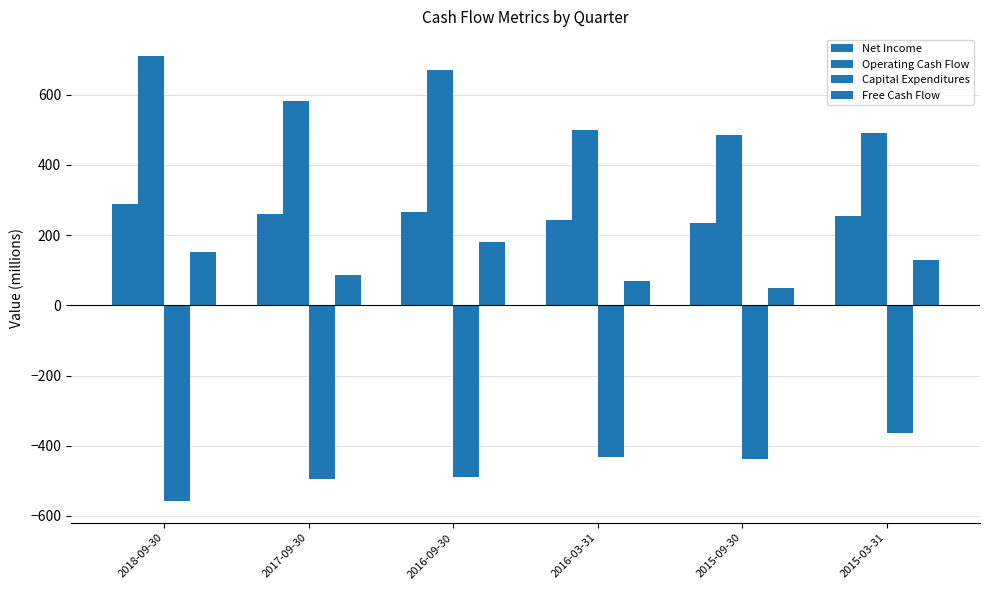

Reading left to right, transcribe all the data shown in this chart.

Net Income: 2018-09-30=289.4	2017-09-30=260.4	2016-09-30=265.3	2016-03-31=244.2	2015-09-30=235.9	2015-03-31=253.3
Operating Cash Flow: 2018-09-30=709.5	2017-09-30=580.9	2016-09-30=671.9	2016-03-31=500.0	2015-09-30=486.0	2015-03-31=491.5
Capital Expenditures: 2018-09-30=-556.3	2017-09-30=-495.3	2016-09-30=-490.0	2016-03-31=-431.5	2015-09-30=-436.9	2015-03-31=-362.6
Free Cash Flow: 2018-09-30=153.2	2017-09-30=85.6	2016-09-30=181.9	2016-03-31=68.5	2015-09-30=49.1	2015-03-31=129.0